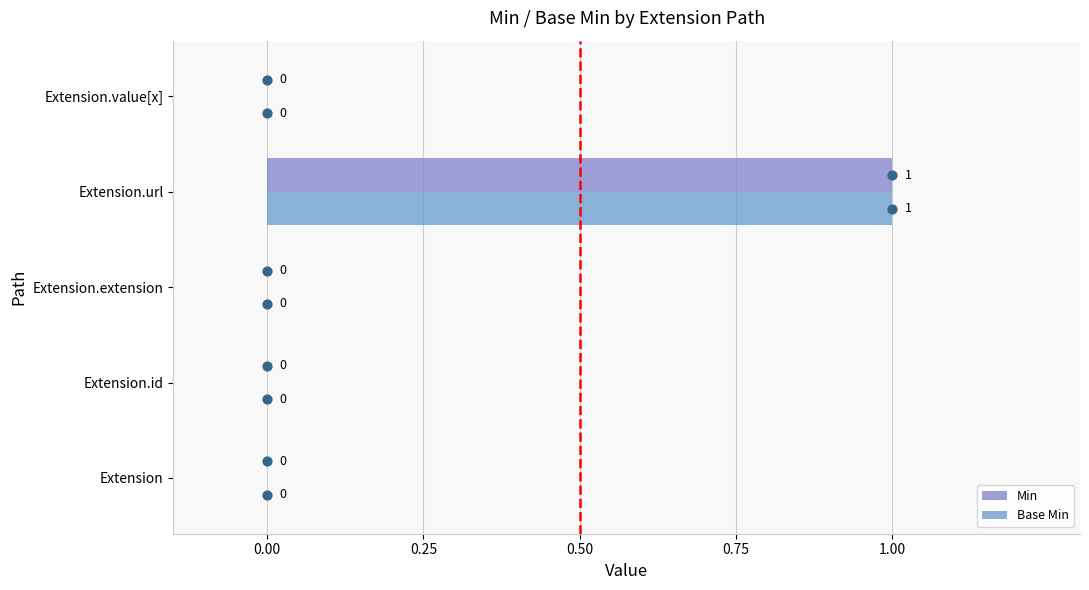

Which series reaches the maximum Y coordinate?

Min